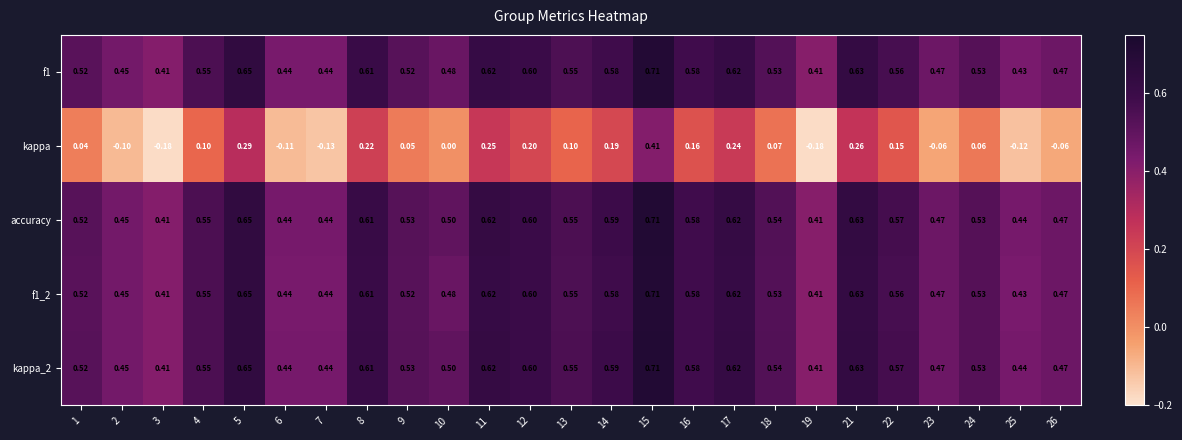

Is the value of accuracy at 6 greater than the value of f1_2 at 9?

No